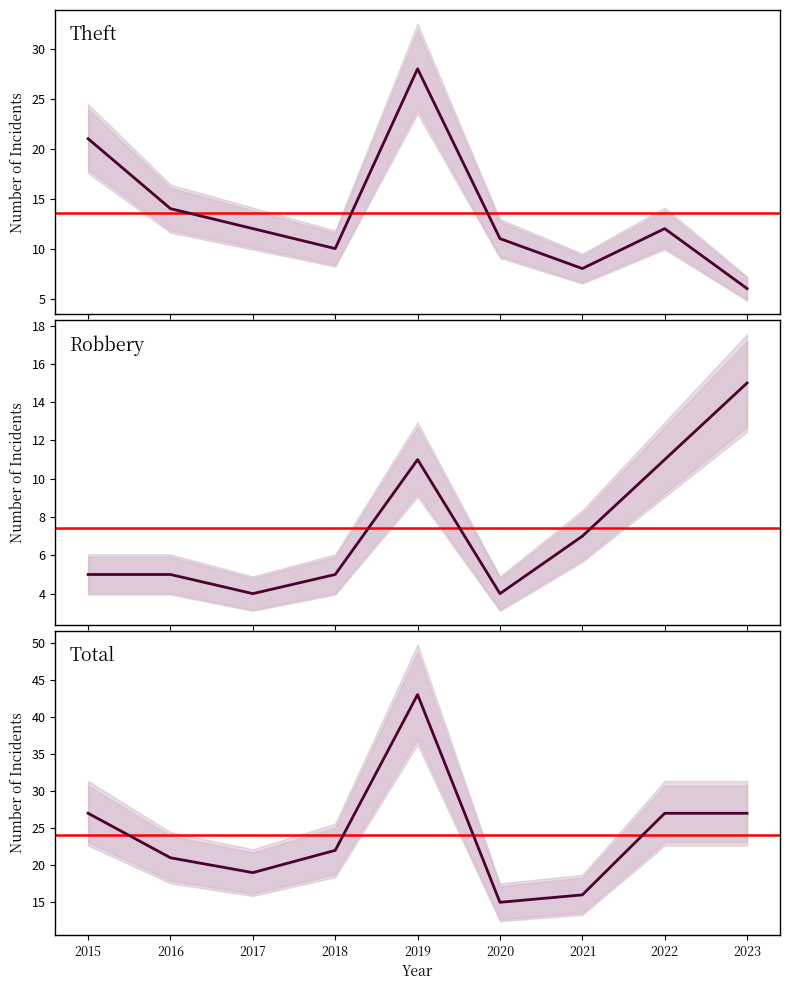

At which label does Robbery reach its peak?

2023